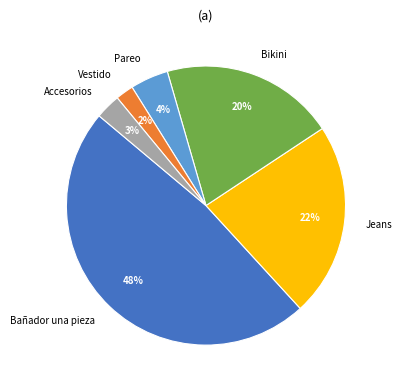

What percentage is the Jeans slice, to the nearest percent?

23%